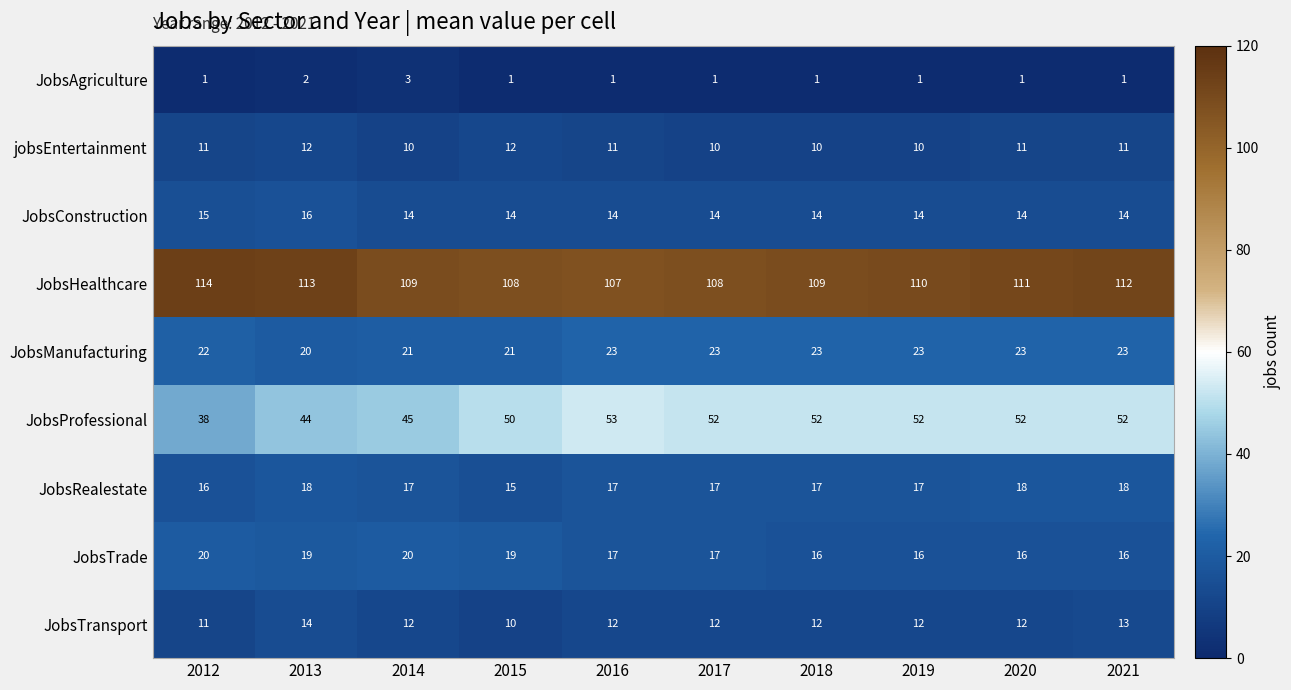

What is the difference between the highest and lowest values at 2015?

107